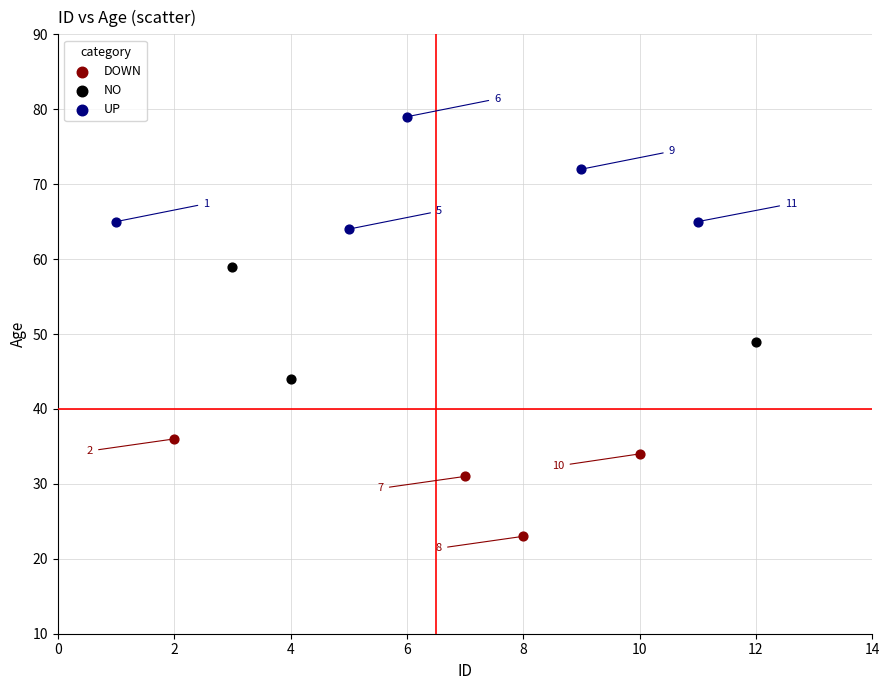

Which series reaches the minimum Y coordinate?

DOWN